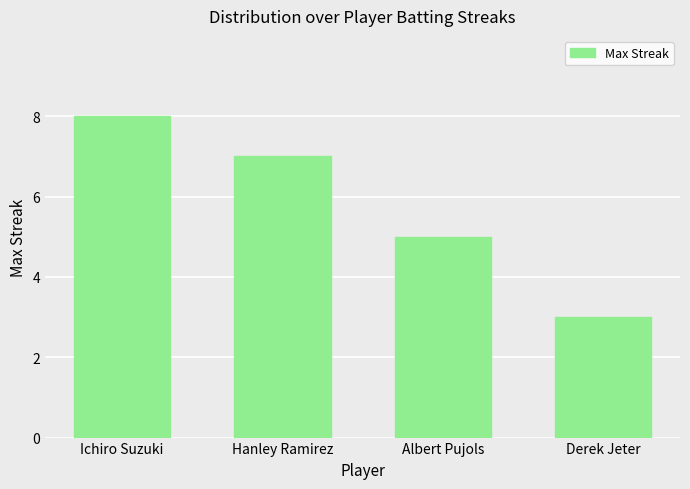

What is the greatest value displayed?

8